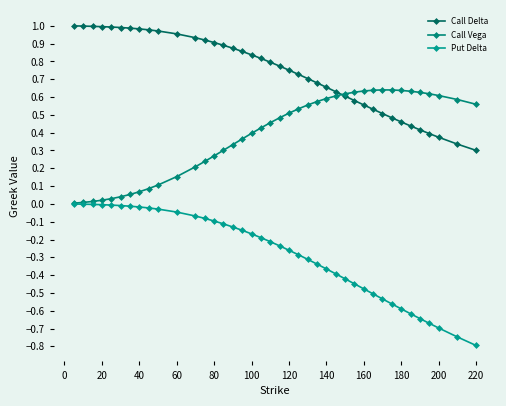

How many lines are shown in the chart?

3